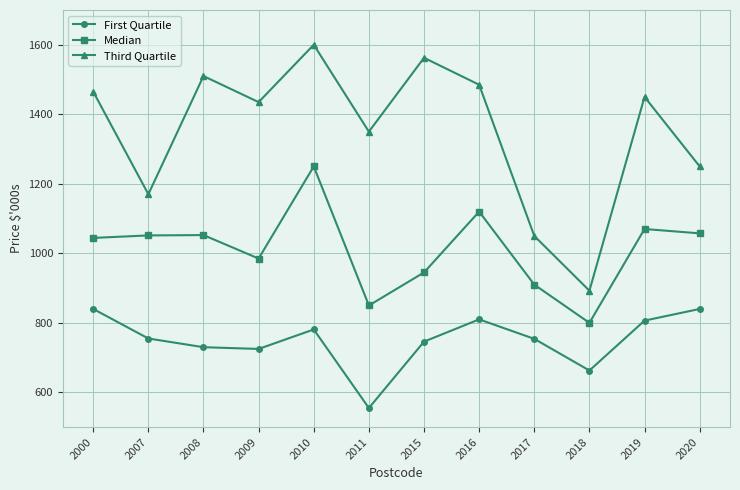

At which label does Third Quartile first exceed 1450?

2000